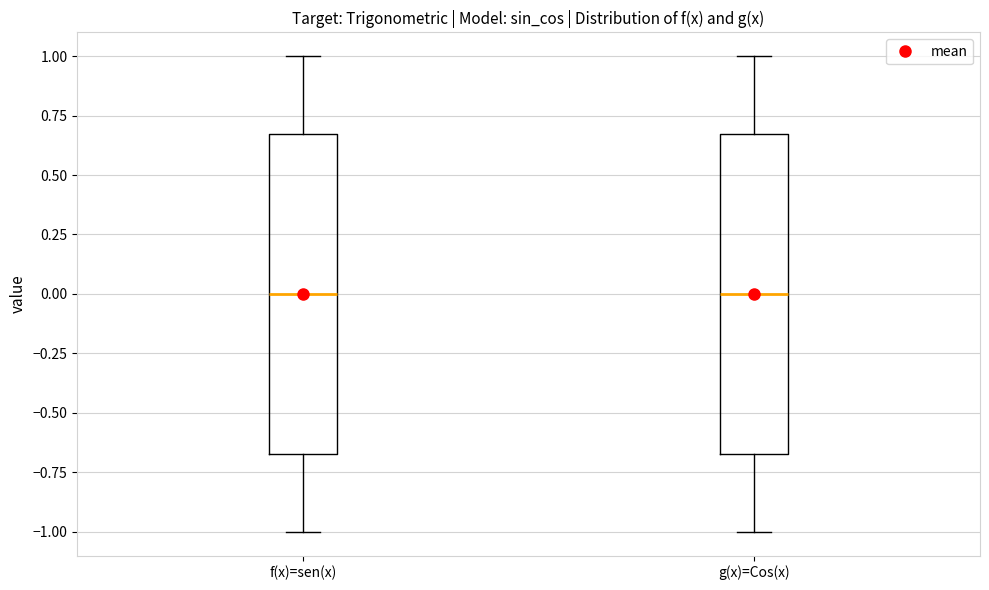

Reading left to right, transcribe this box plot: for each box, give where its median line is, the range the box spans, and where its two whiskers end, as read against the y-axis. The values are not printed on the chart, so give them approximately, as read against the axis.

f(x)=sen(x): median 0.00, box -0.65 to 0.65, whiskers -1.00 to 1.00
g(x)=Cos(x): median 0.00, box -0.65 to 0.65, whiskers -1.00 to 1.00